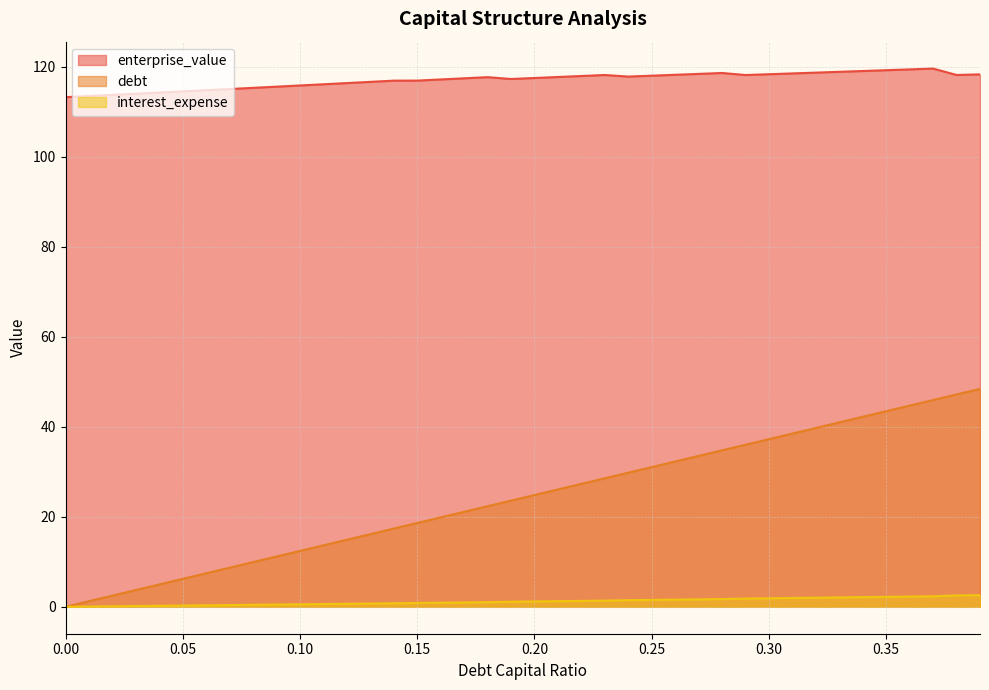

Which series has the largest range (max minus min)?

debt